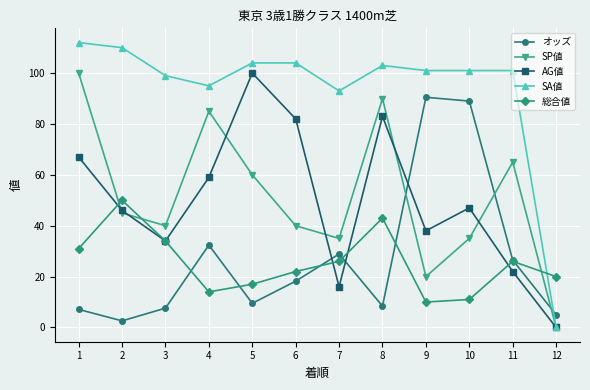

True or false: オッズ has a value of 44.8 at 4.

False